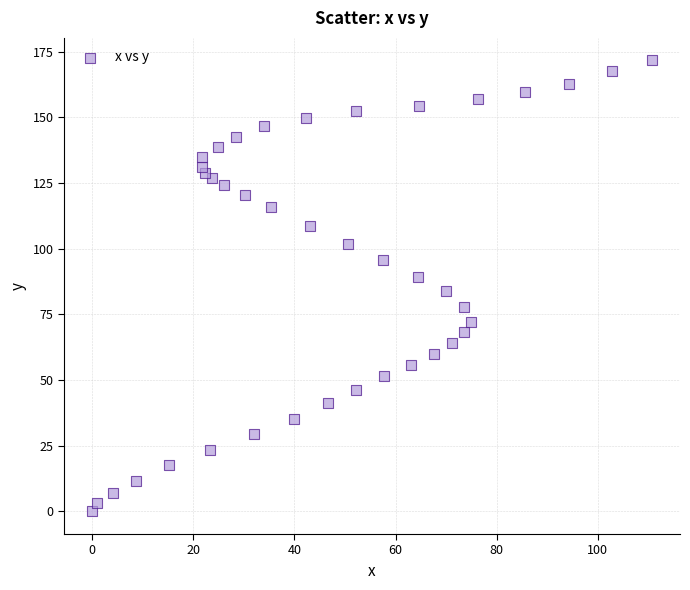

What is the range of X values (max minus min)?

110.7